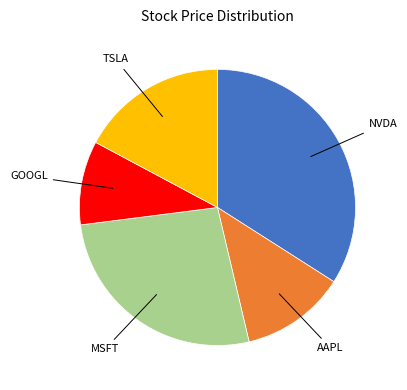

How many slices are in this pie chart?

5